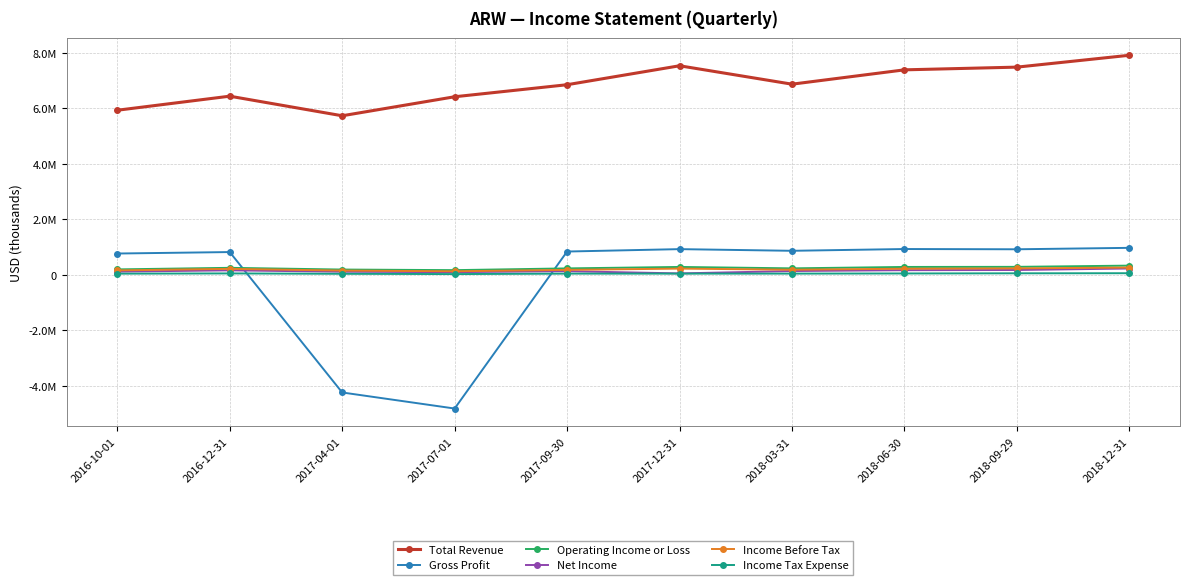

What is the total value across all series at 2016-10-01?

7231000